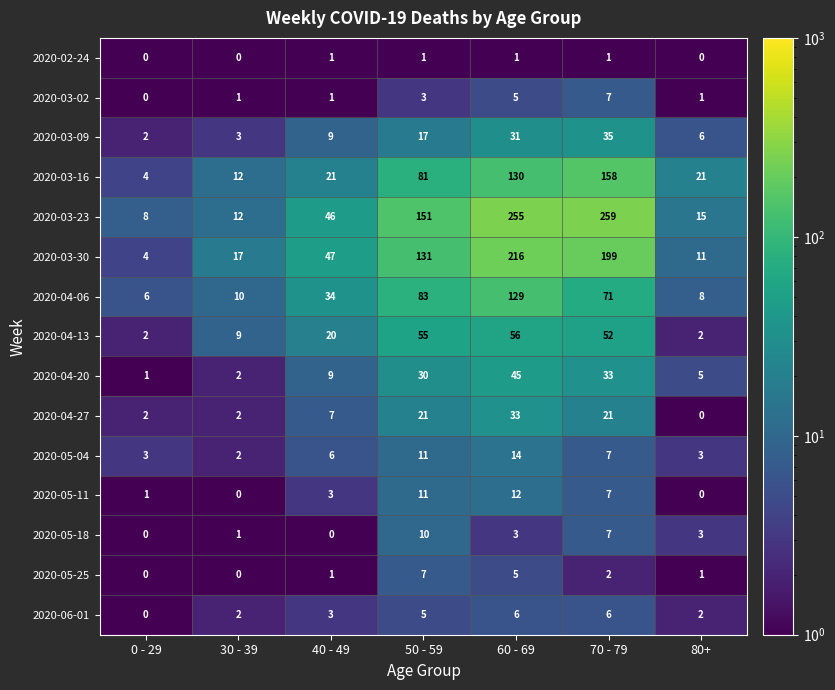

The value of 2020-05-04 at 70 - 79 is 11. True or false?

False